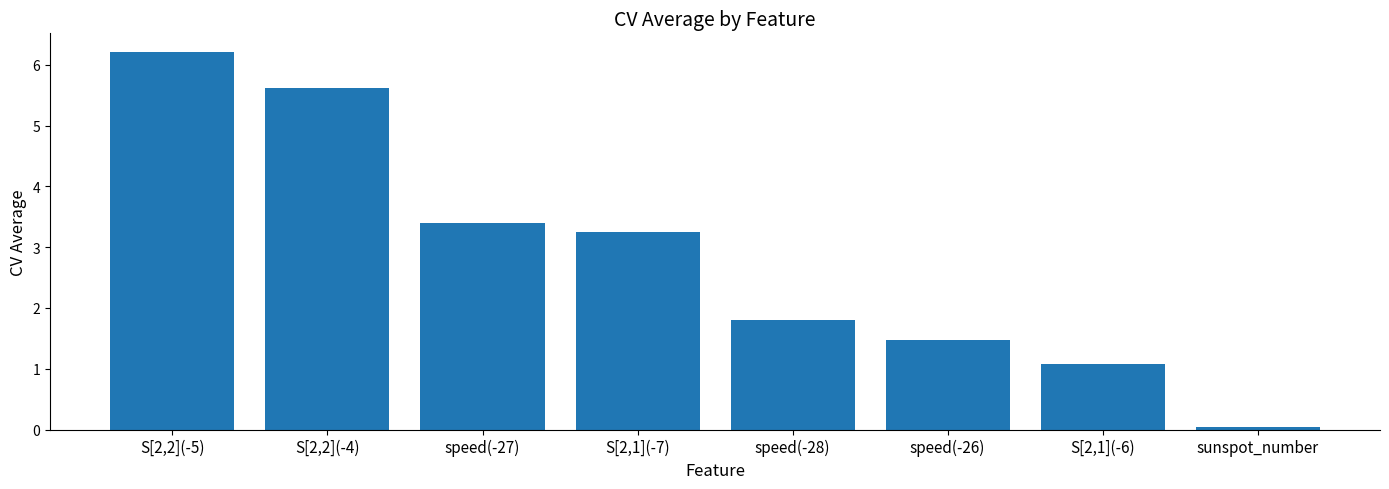

Rank the categories by value from highest to lowest.

S[2,2](-5), S[2,2](-4), speed(-27), S[2,1](-7), speed(-28), speed(-26), S[2,1](-6), sunspot_number